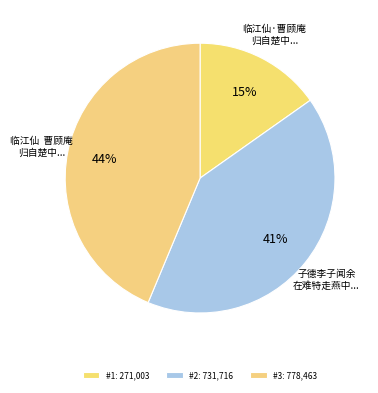

What is the largest slice in the pie chart?

临江仙  曹顾庵归自楚中闻余在白门不及晤而去留书为别赋此词奉答